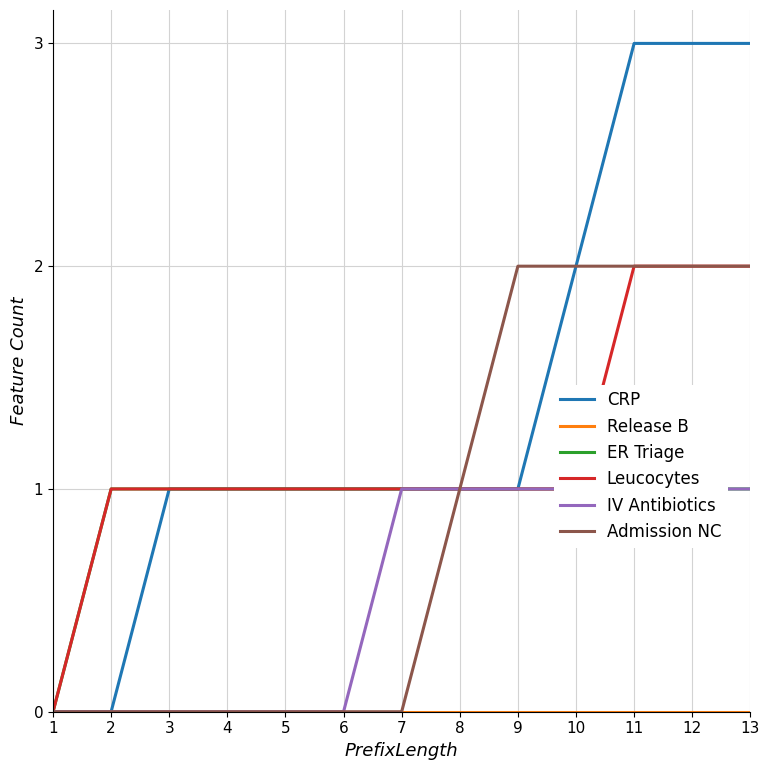

What is the maximum value for CRP?

3